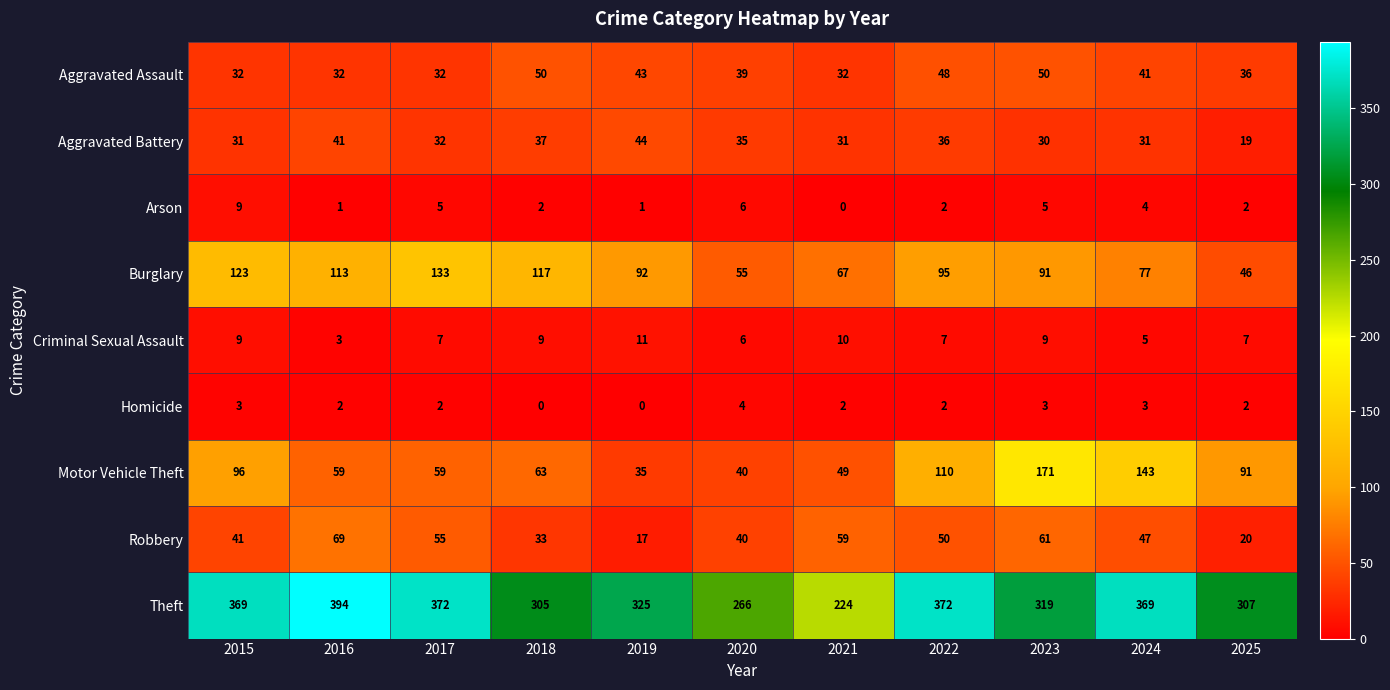

The Criminal Sexual Assault series shows 5 at 2024. True or false?

True